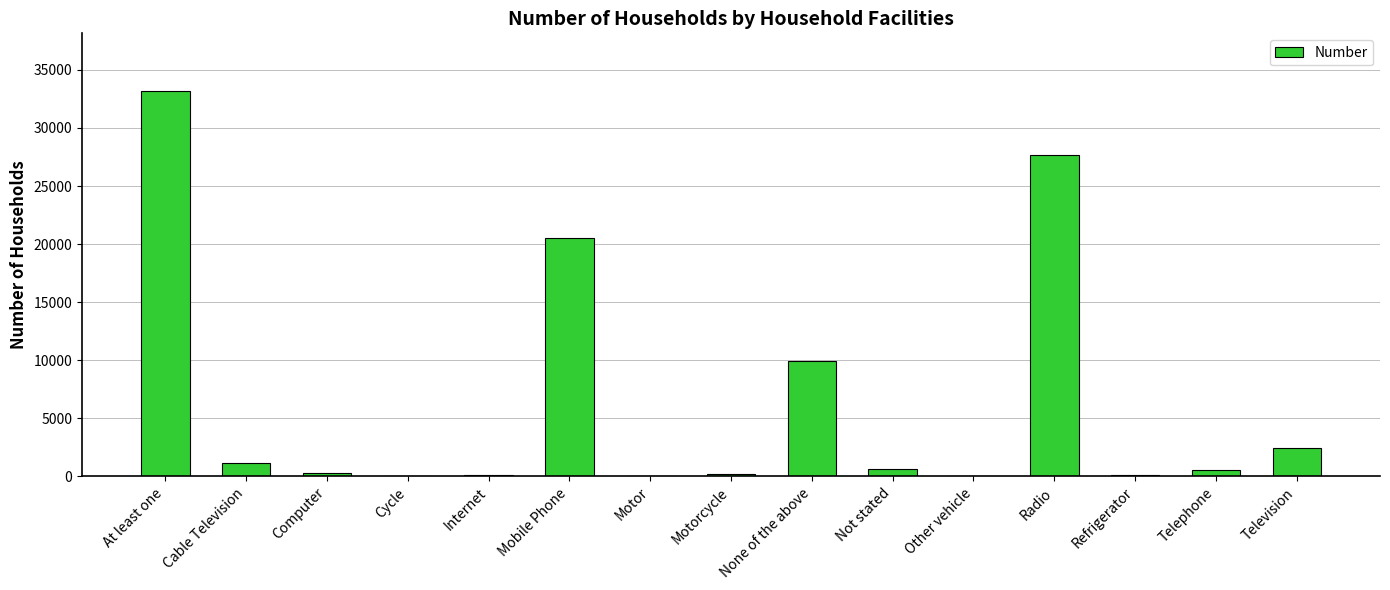

Where is the data nearest to the value 16596?

Mobile Phone